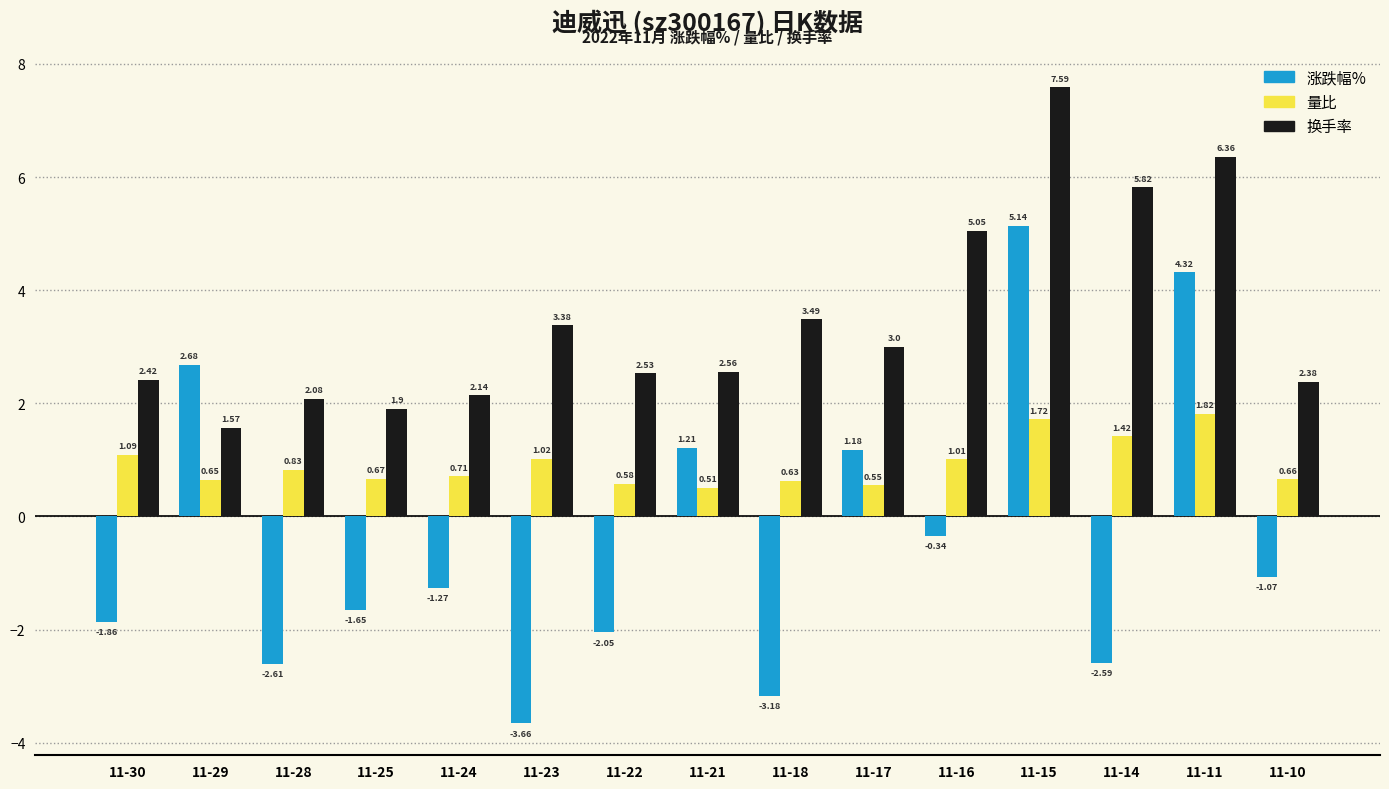

At which category is the sum across all series the highest?

11-15